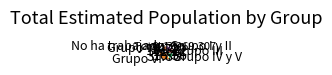

Count the number of slices in the pie.

6